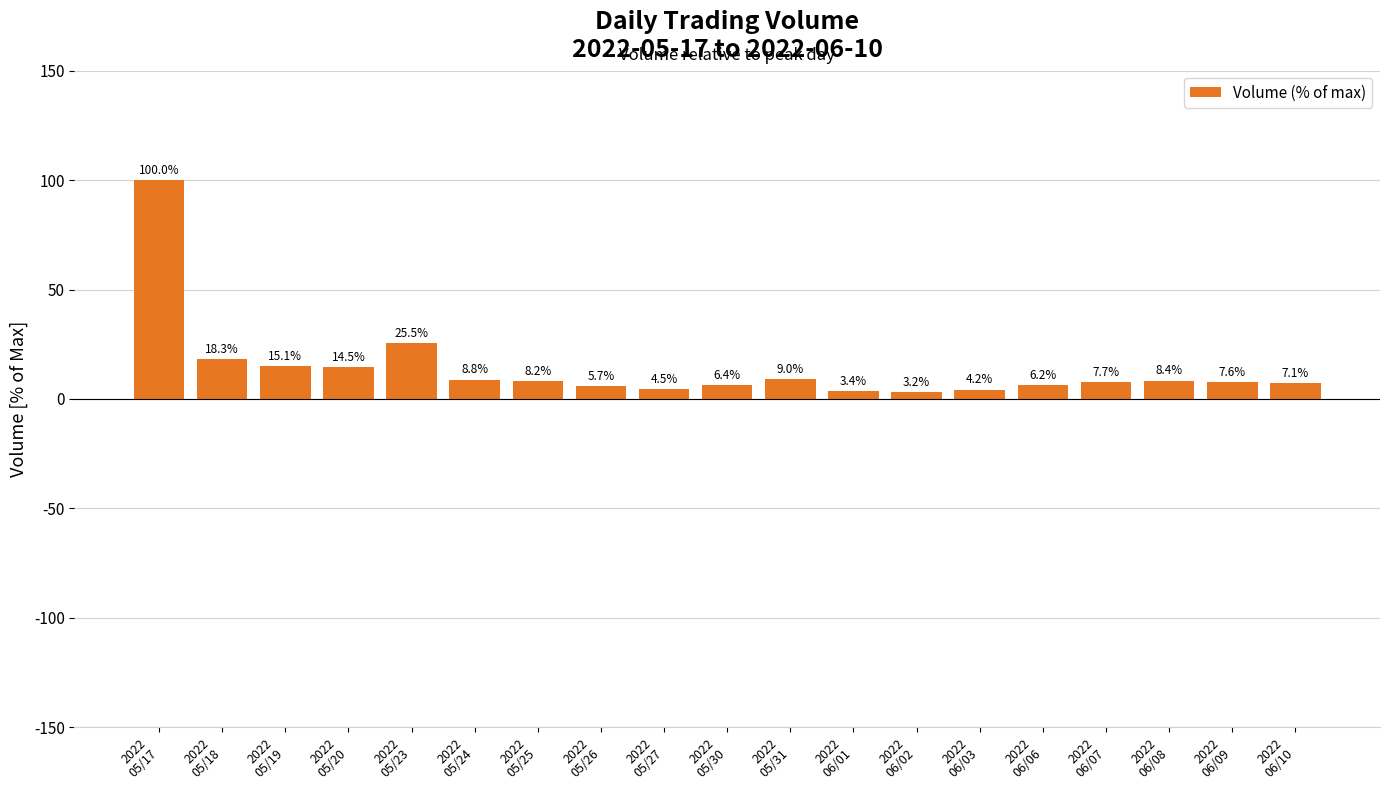

How many bars are there in total?

19